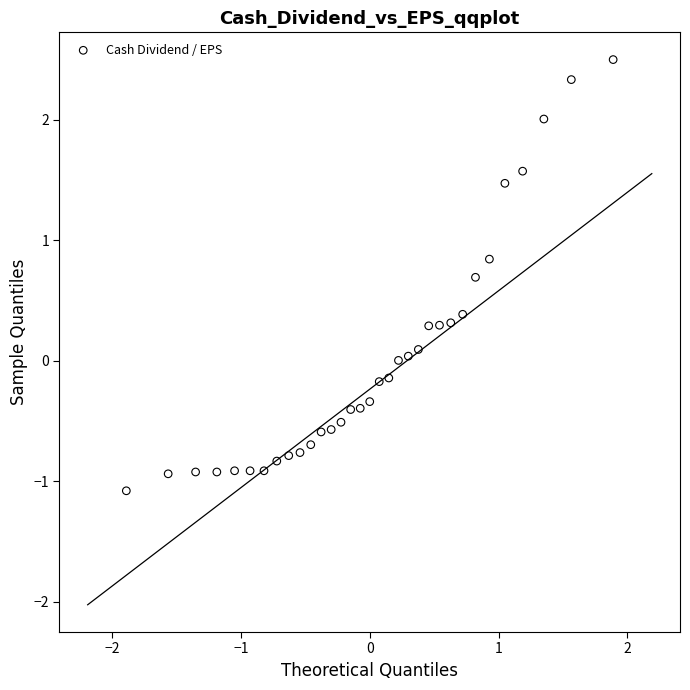

What is the range of X values (max minus min)?

3.8